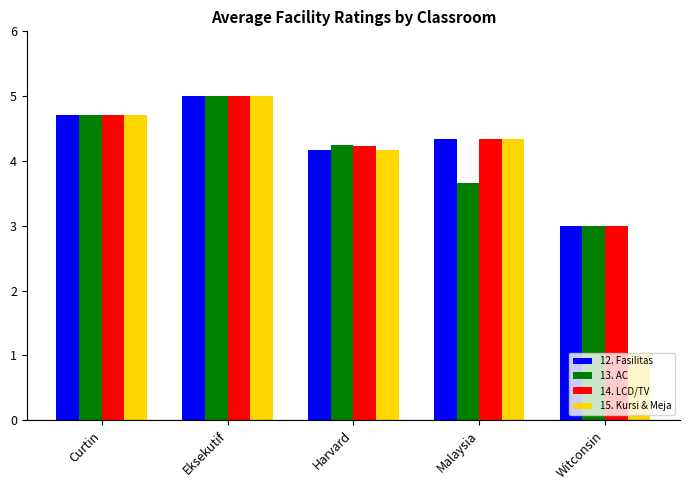

What is the spread (max minus min) of values at Malaysia?

0.7